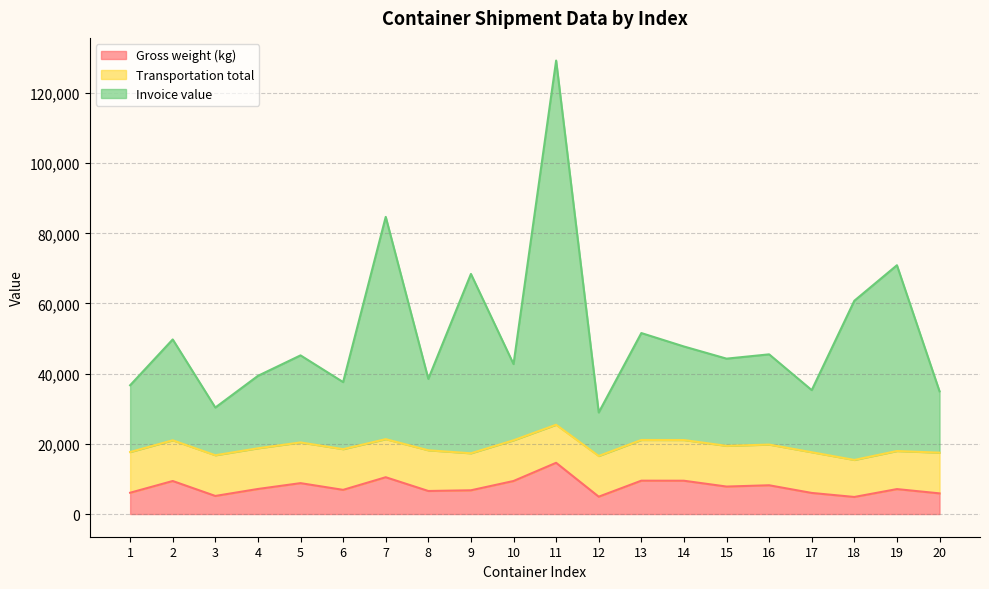

What is the total value across all series at 18?

60779.0